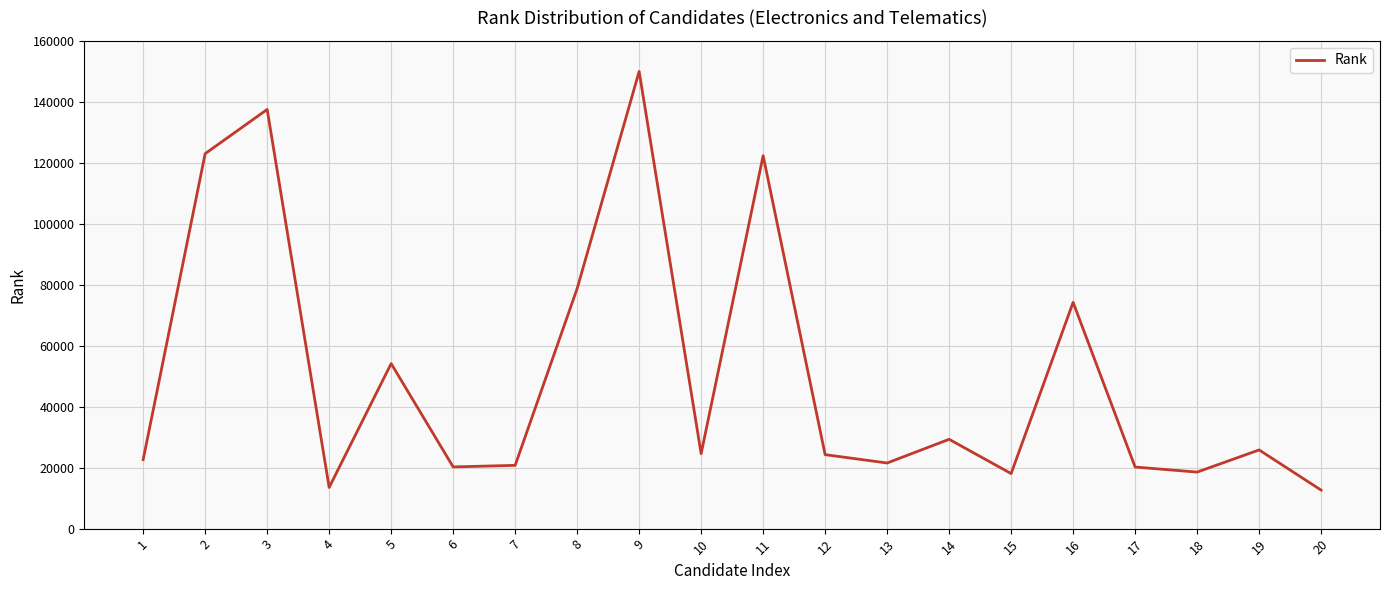

What is the change in value from 4 to 16?

+60719